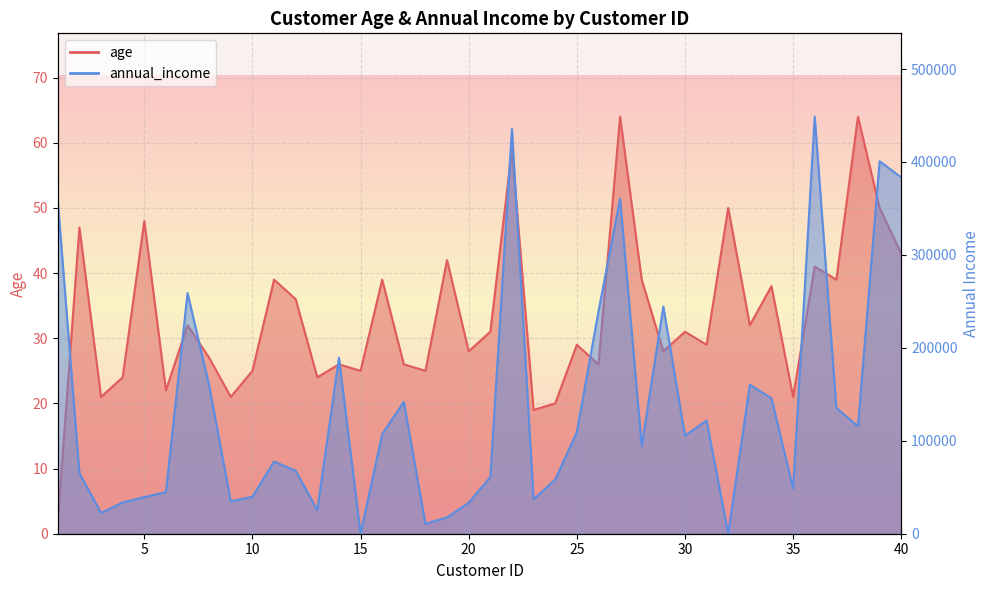

Where does the annual_income series first go above 105583?

1